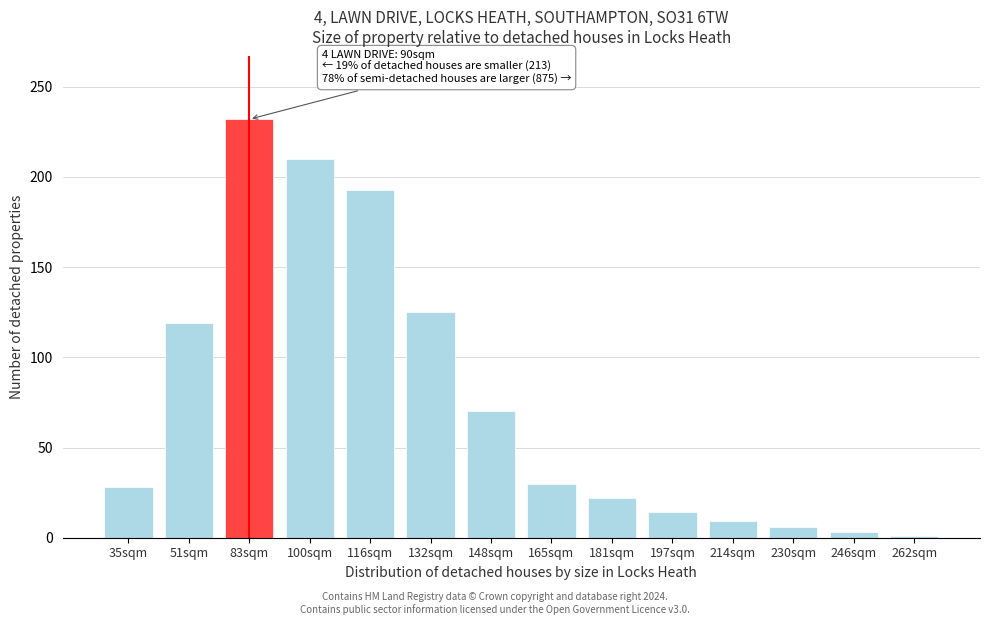

Reading left to right, what are all the values shown in this chart?

35sqm=28	51sqm=119	83sqm=232	100sqm=210	116sqm=193	132sqm=125	148sqm=70	165sqm=30	181sqm=22	197sqm=14	214sqm=9	230sqm=6	246sqm=3	262sqm=1